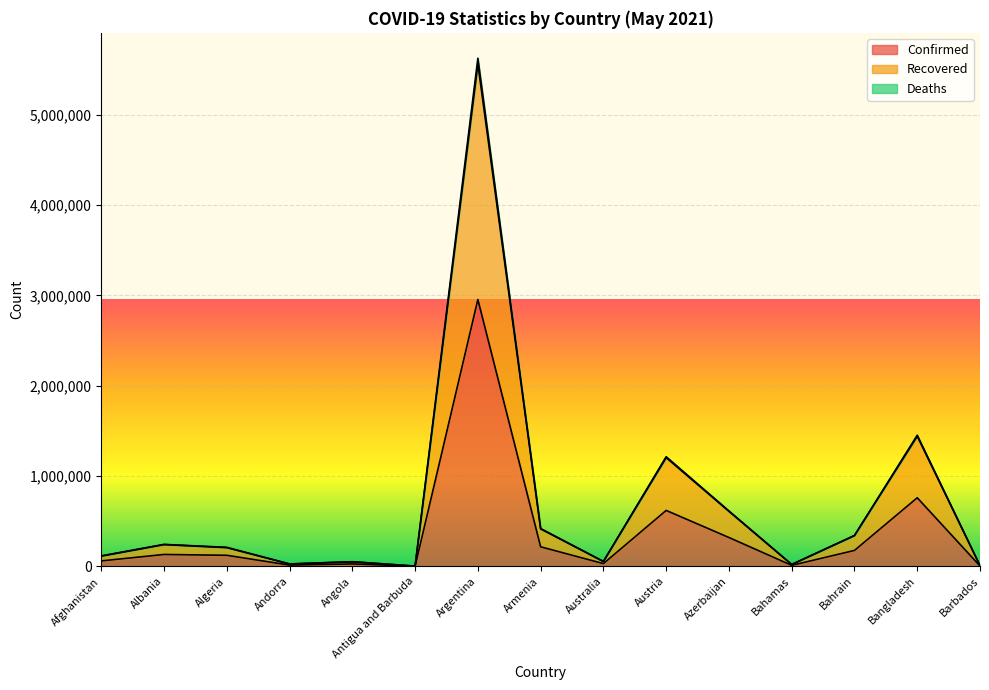

At which category is the sum across all series the highest?

Argentina